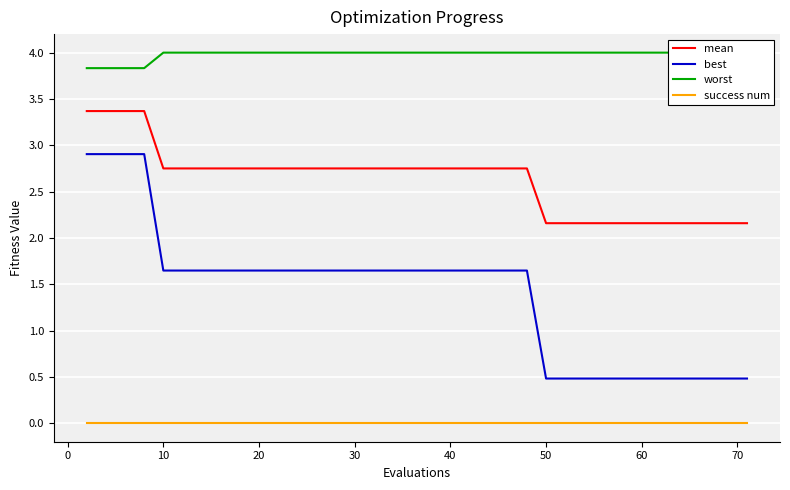

True or false: mean and worst intersect in this chart.

False